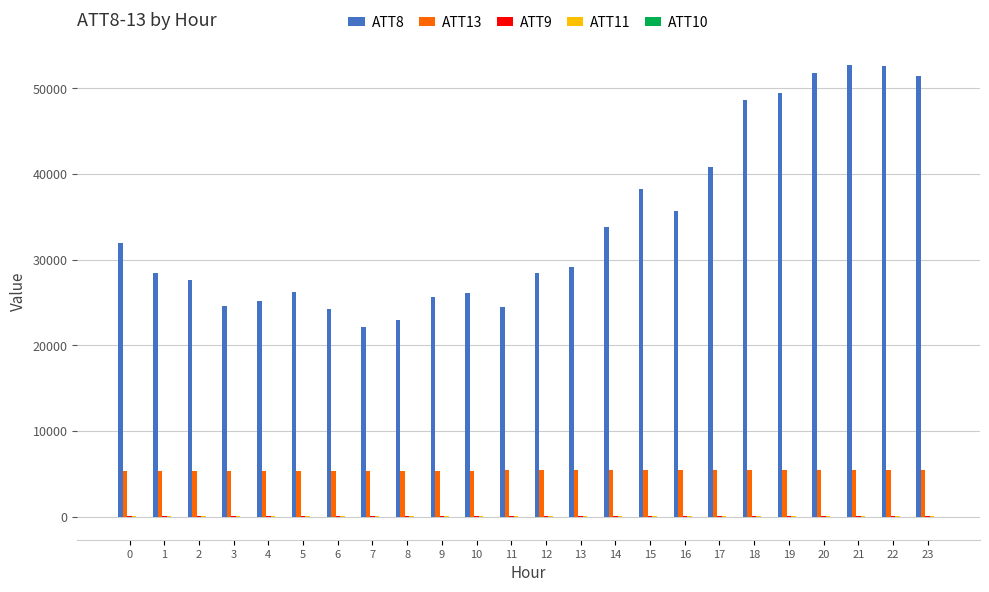

Are the bars horizontal?

No